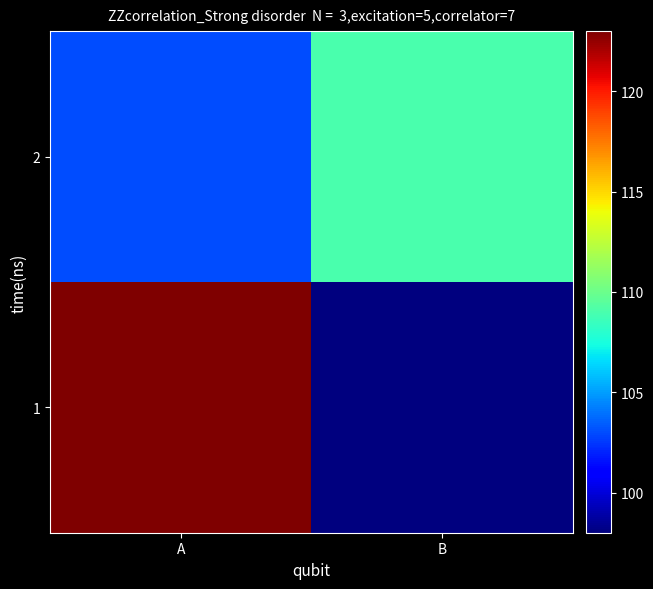

Reading left to right, extract all data points from this chart.

1: A=123	B=98
2: A=103	B=109